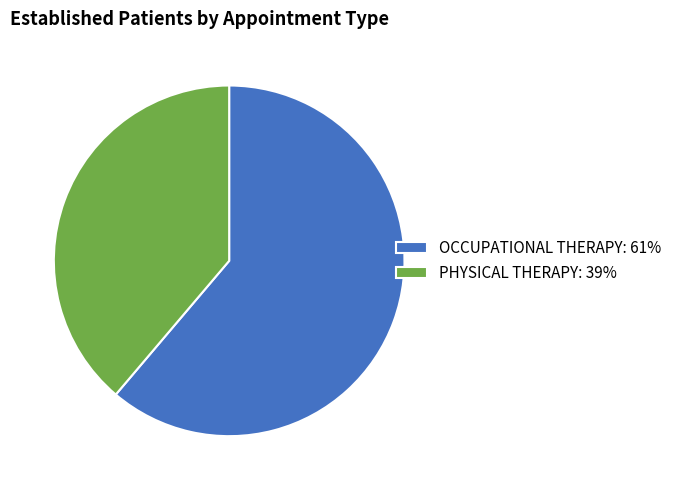

Is it true that PHYSICAL THERAPY is 39% of the pie?

True